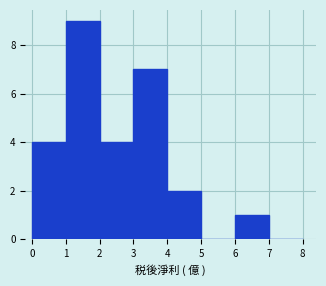

What is the height of the bar covering 2 to 3 on the x-axis? The values are not printed on the chart, so give them approximately, as read against the axis.

4